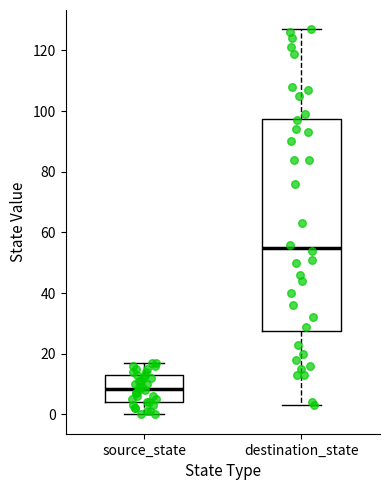

Where is the lower edge of the box for source_state on the y-axis? The values are not printed on the chart, so give them approximately, as read against the axis.

4